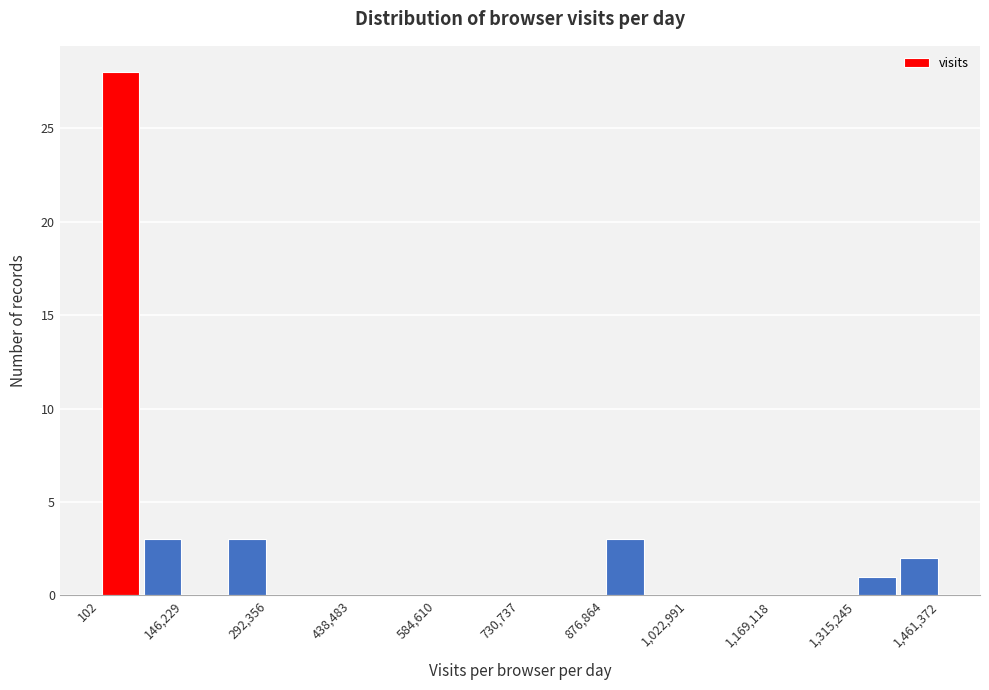

Around what value on the x-axis is the tallest bar? Give the approximate position of its centre, as read against the axis.

40000